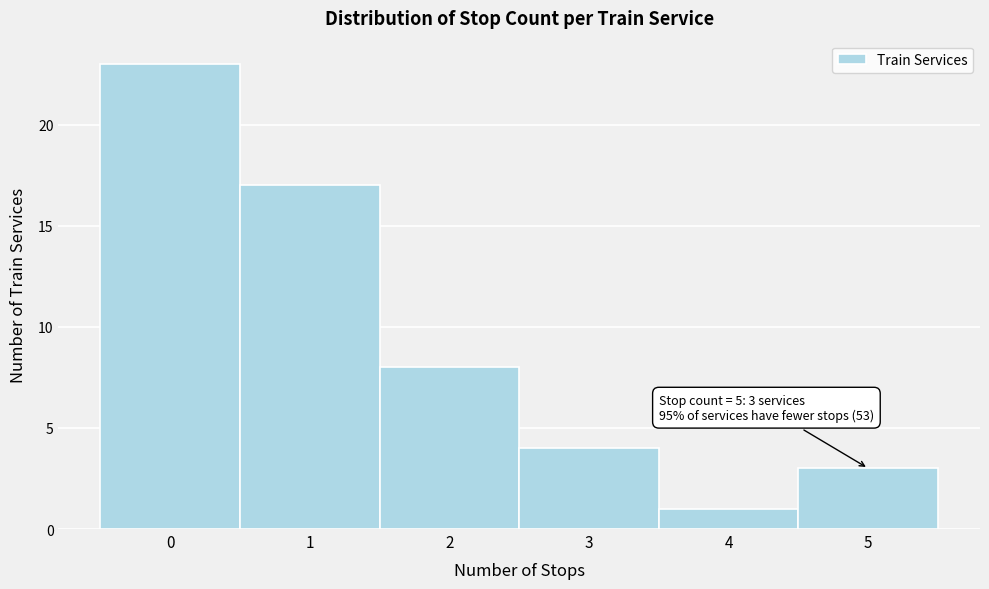

Which range on the x-axis has the tallest bar?

-0.5 to 0.5